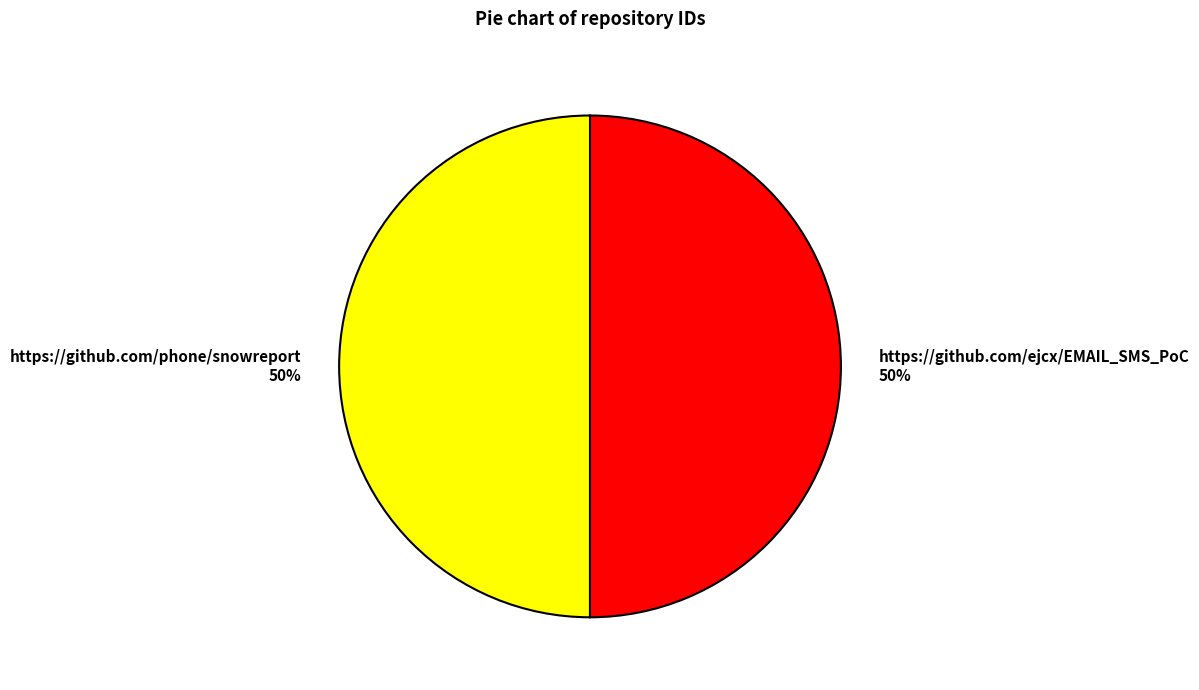

To the nearest percent, what is the average slice percentage?

50%